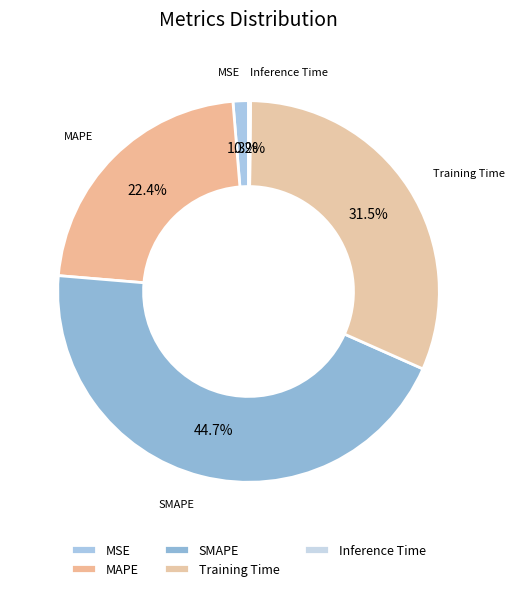

Combined, what portion of the pie is MSE and MAPE?

23.7%